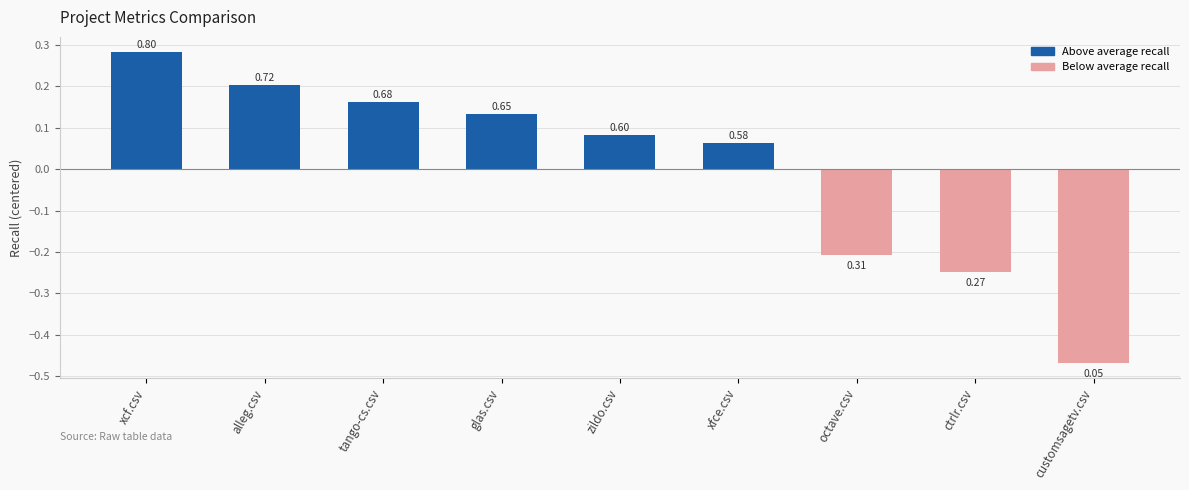

True or false: the data shows 0.5 at xcf.csv.

False